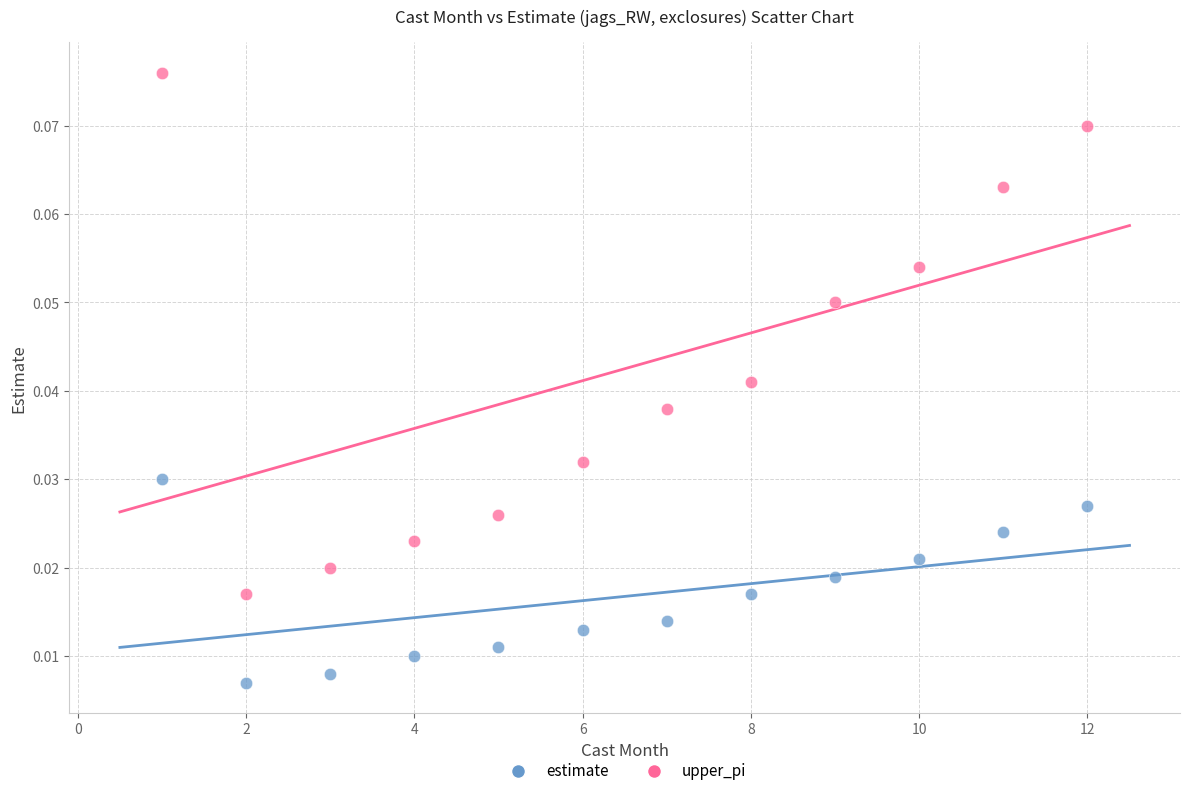

Across all data points, what is the range of X values (max minus min)?

11.0